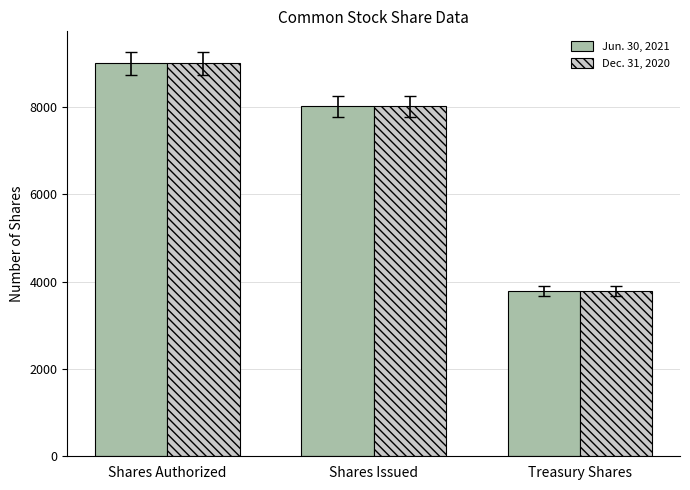

What is the label of the 1st bar from the right?

Treasury Shares